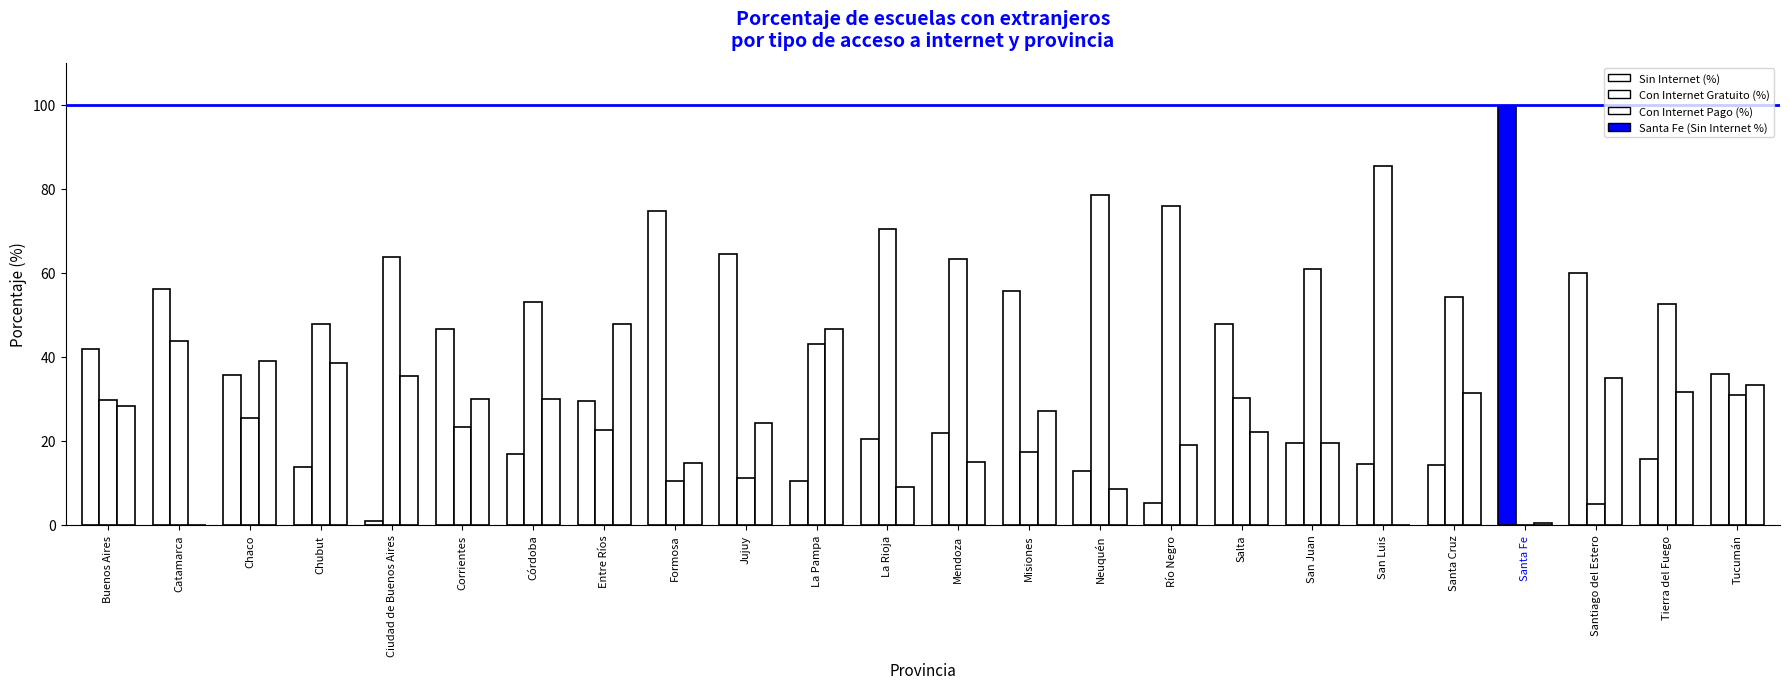

How many values in the Sin Internet (%) series exceed 29?

12